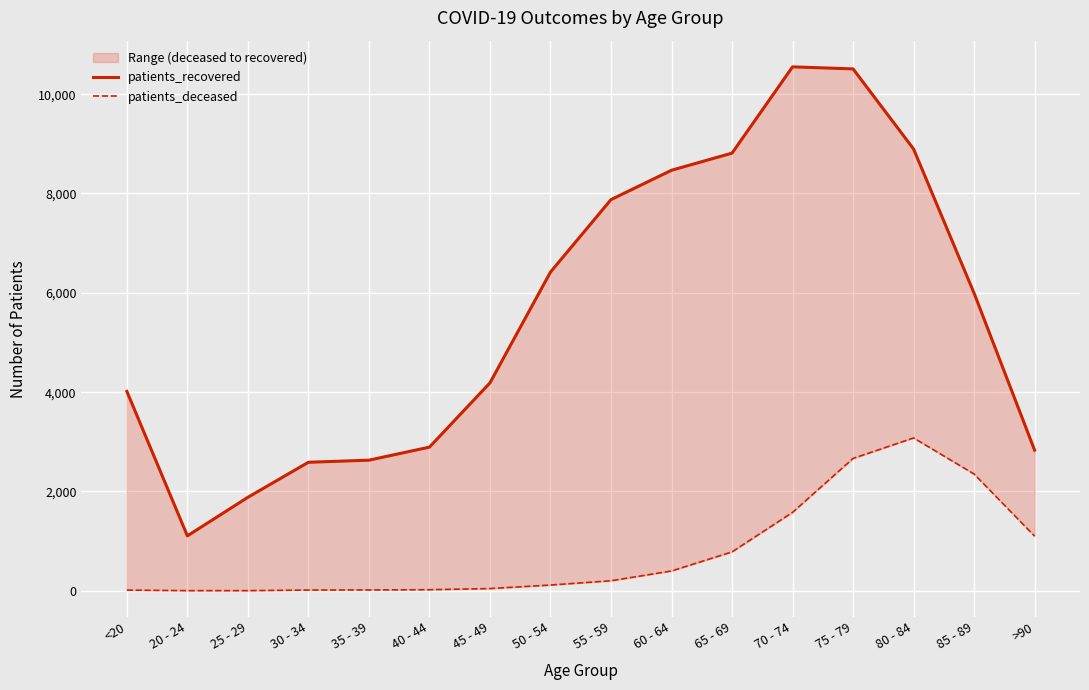

What is the difference between the second highest and second lowest values in the patients_deceased series?

2662